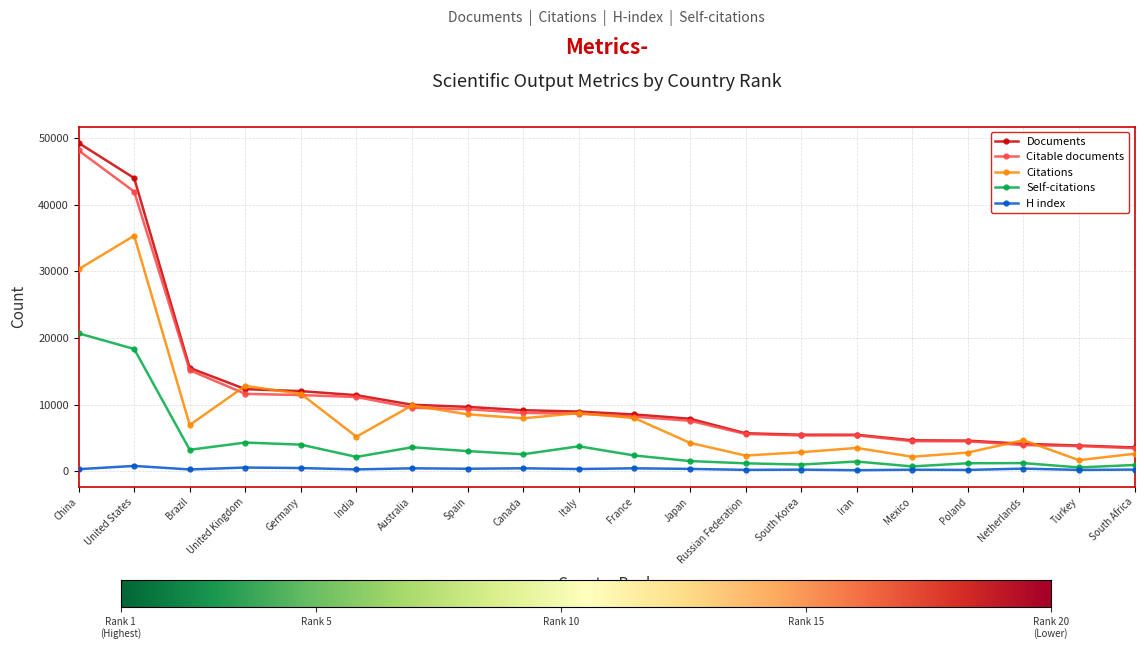

At how many categories does at least one series exceed 31650?

2